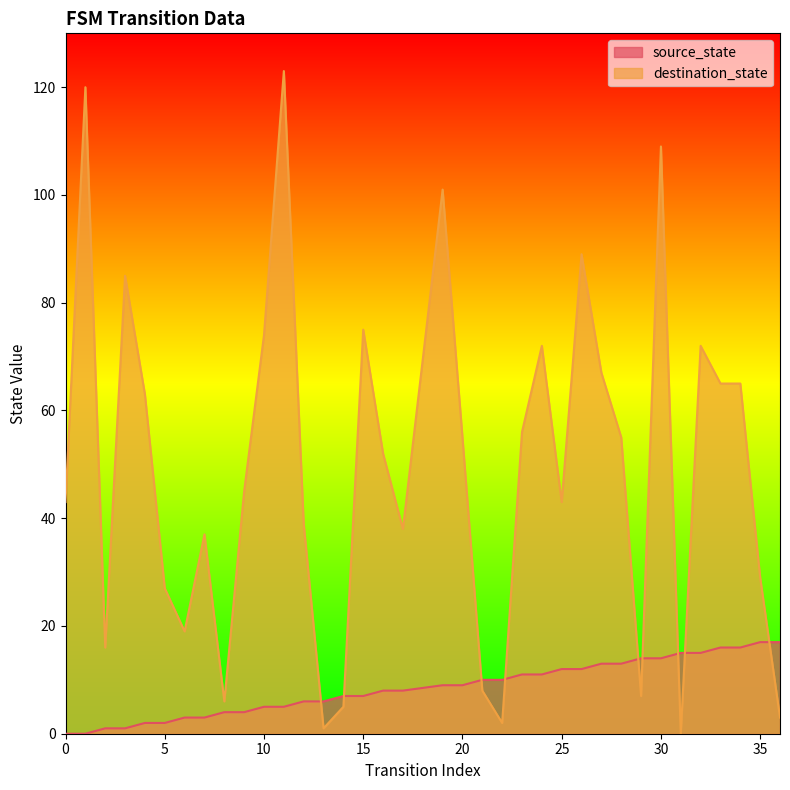

What is the total value across all series at 21?

18